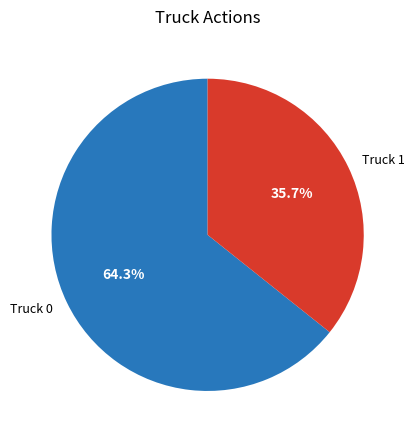

To the nearest percent, what is the difference between the largest and smallest slice percentages?

29%